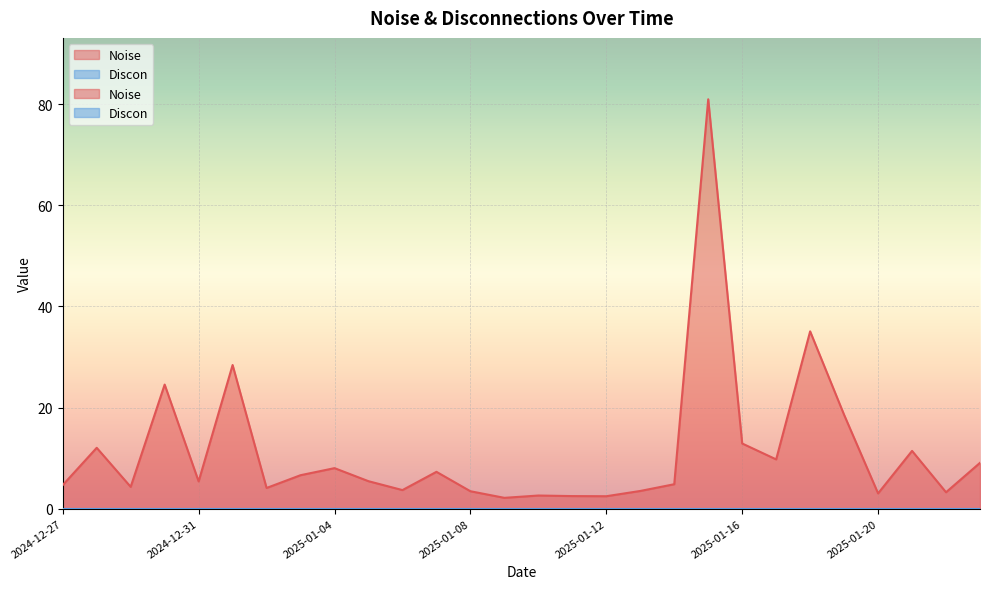

What is the ratio of the value at 2025-01-15 to the value at 2025-01-17?

8.3